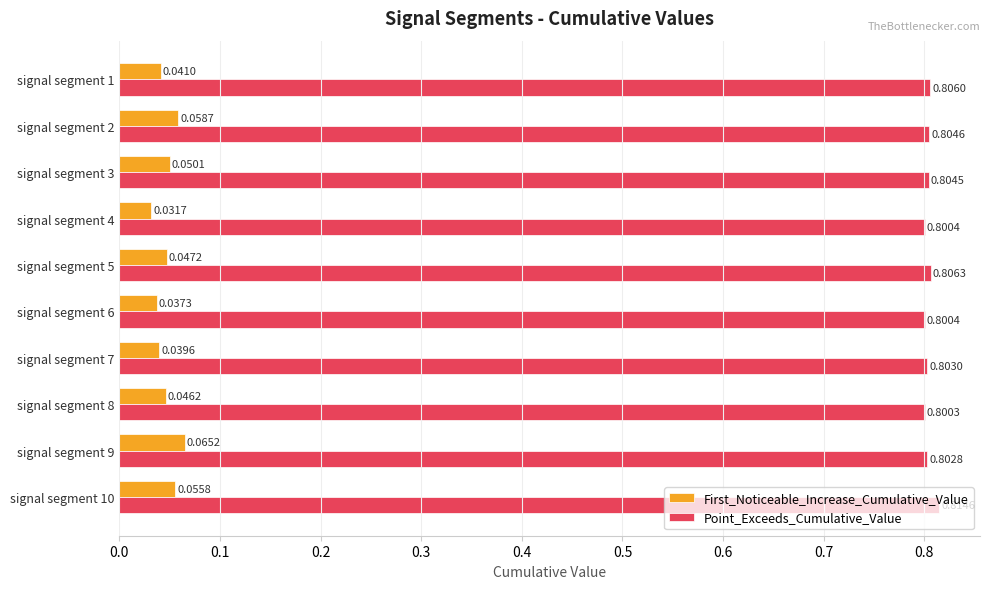

Rank the series by their average value, from highest to lowest.

Point_Exceeds_Cumulative_Value, First_Noticeable_Increase_Cumulative_Value